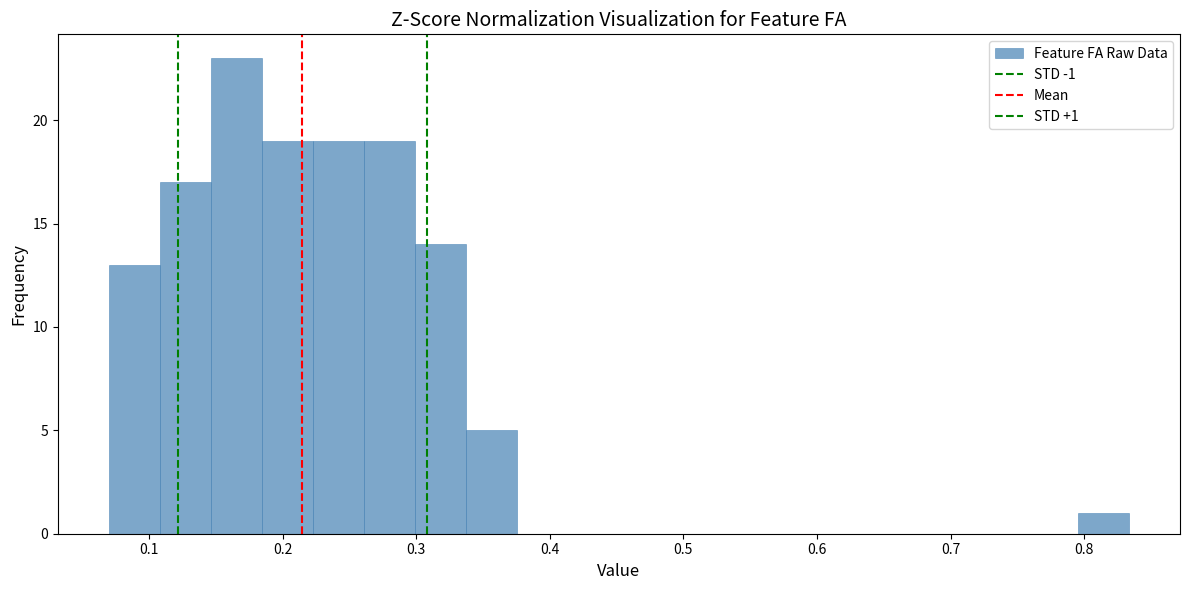

Around what value on the x-axis is the tallest bar? Give the approximate position of its centre, as read against the axis.

0.17